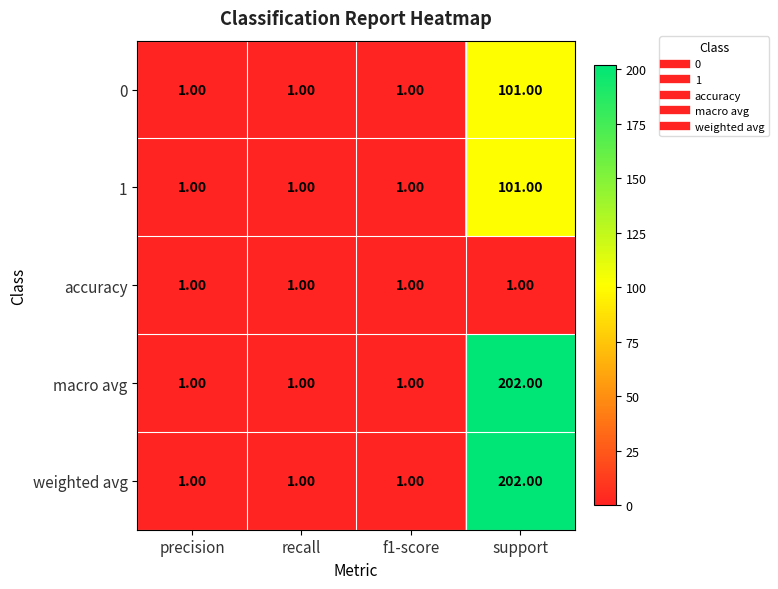

What is the difference between the macro avg values at f1-score and support?

201